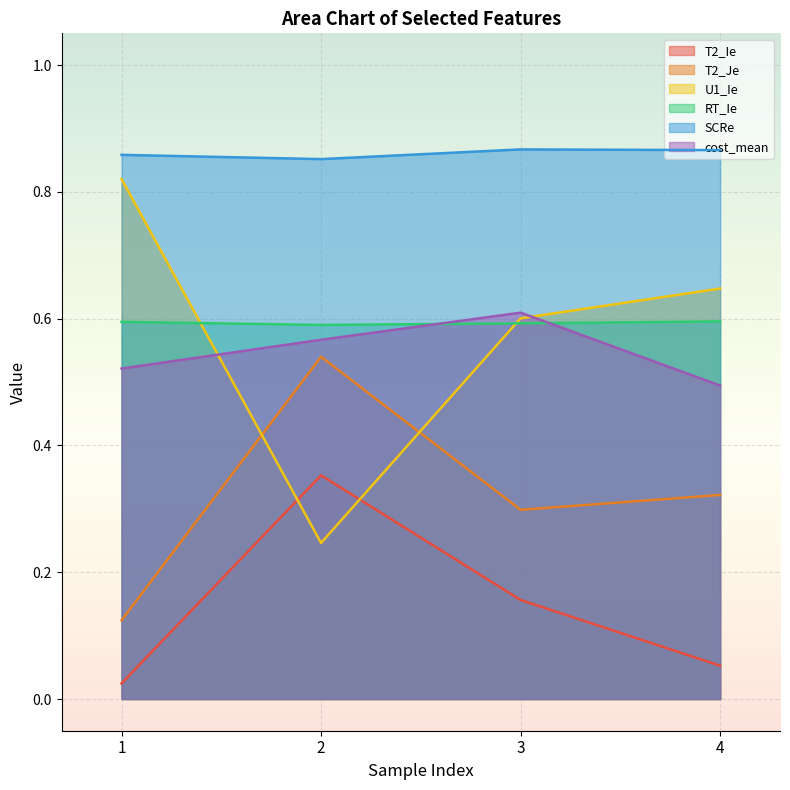

Rank the series at 2 from highest to lowest value.

SCRe, RT_Ie, cost_mean, T2_Je, T2_Ie, U1_Ie